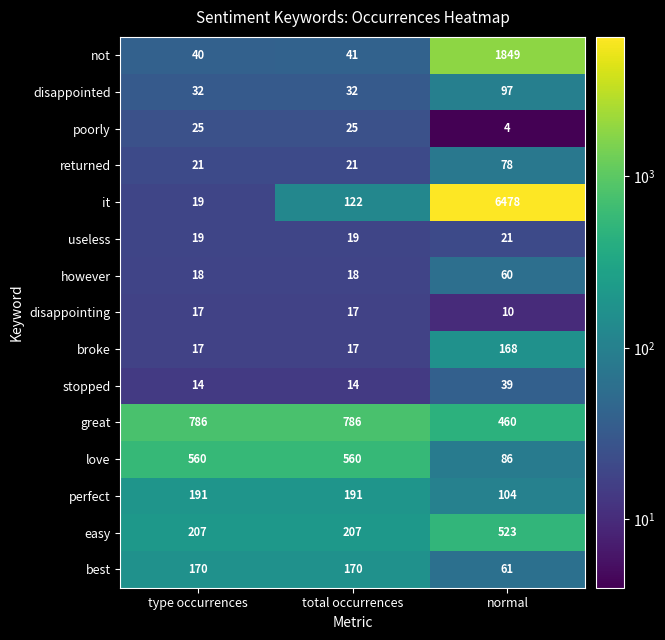

What is the difference between the highest and lowest values at type occurrences?

772